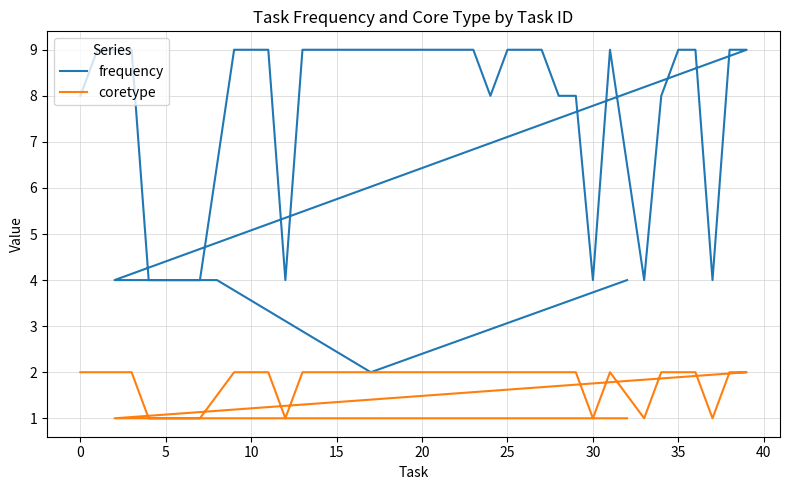

Which series has the largest range (max minus min)?

frequency